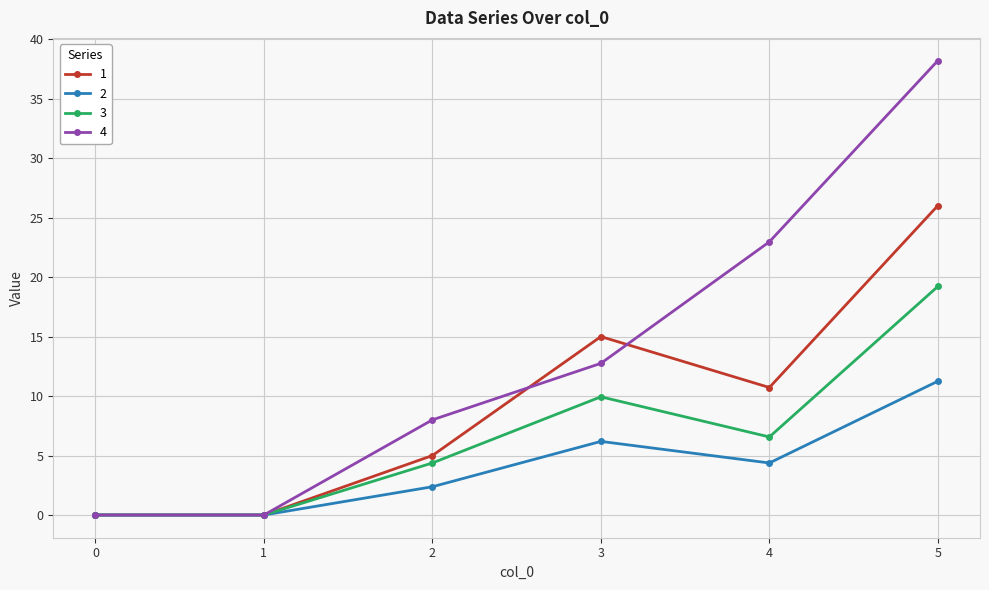

What are all the series names shown in the legend?

1, 2, 3, 4